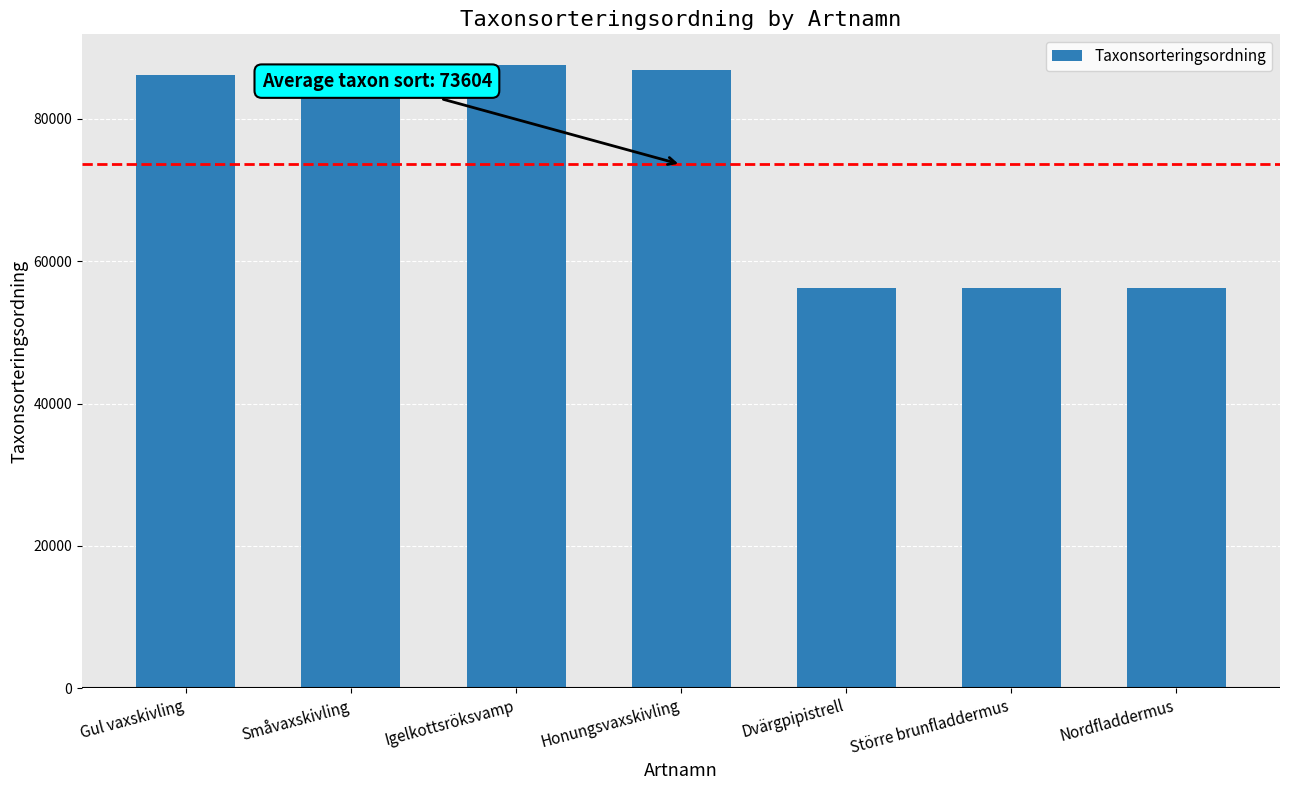

Which has a higher value, Nordfladdermus or Småvaxskivling?

Småvaxskivling